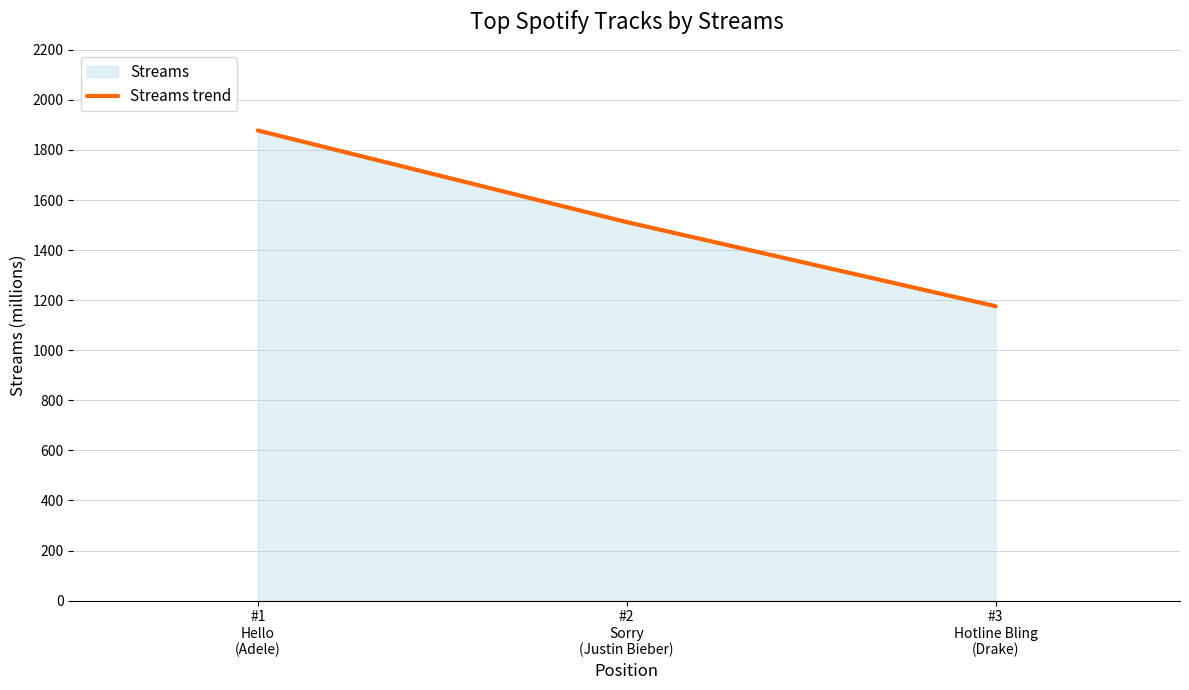

Reading left to right, what are all the values shown in this chart?

1878	1512	1176